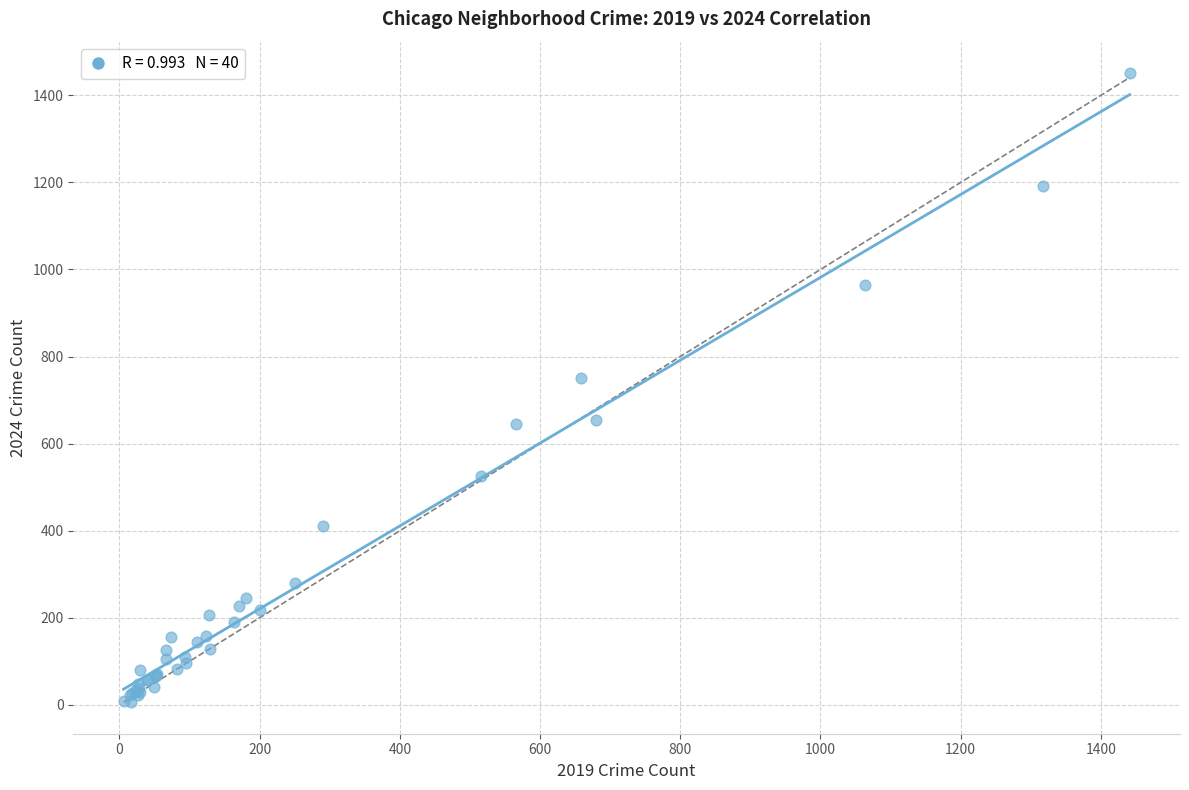

What Y value in the scatter plot is closest to 728?

750